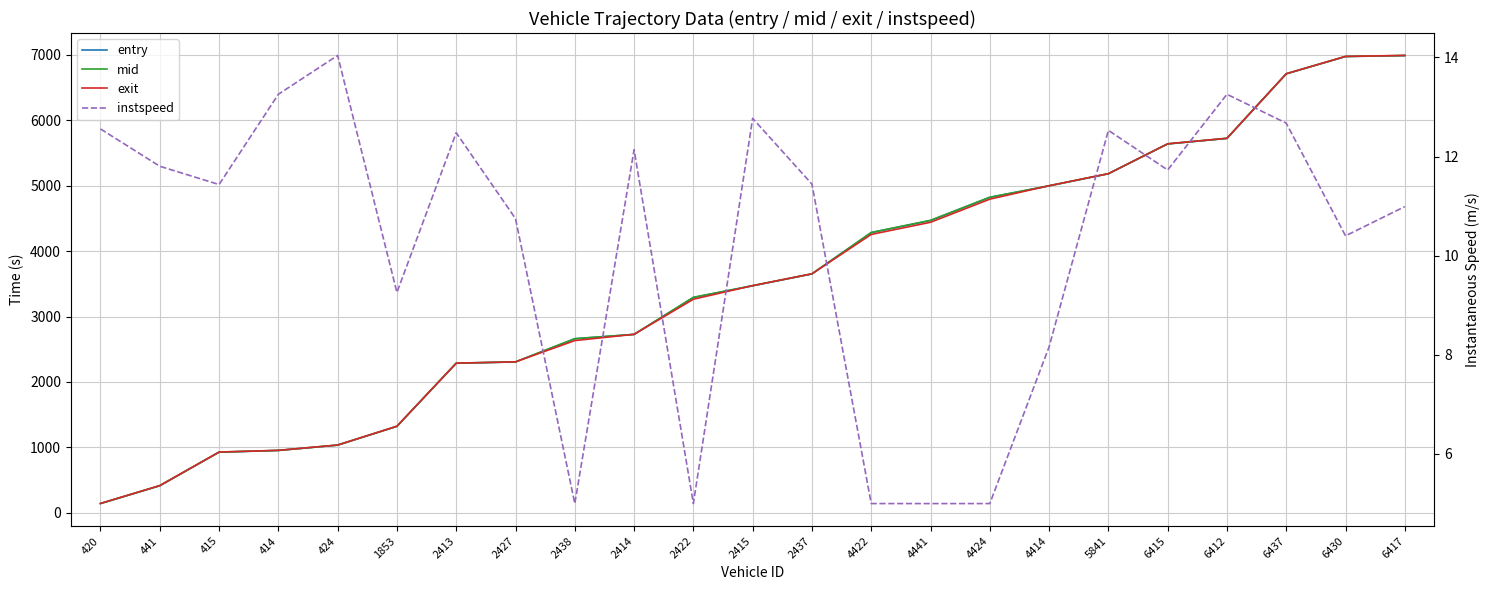

Where is mid nearest to the value 3567?

2437